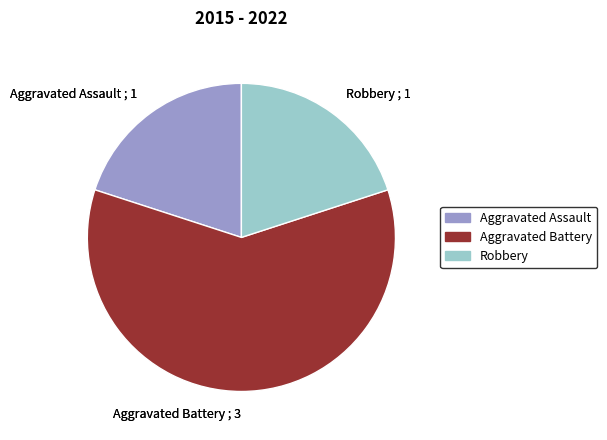

Is there a majority slice in this chart?

Yes